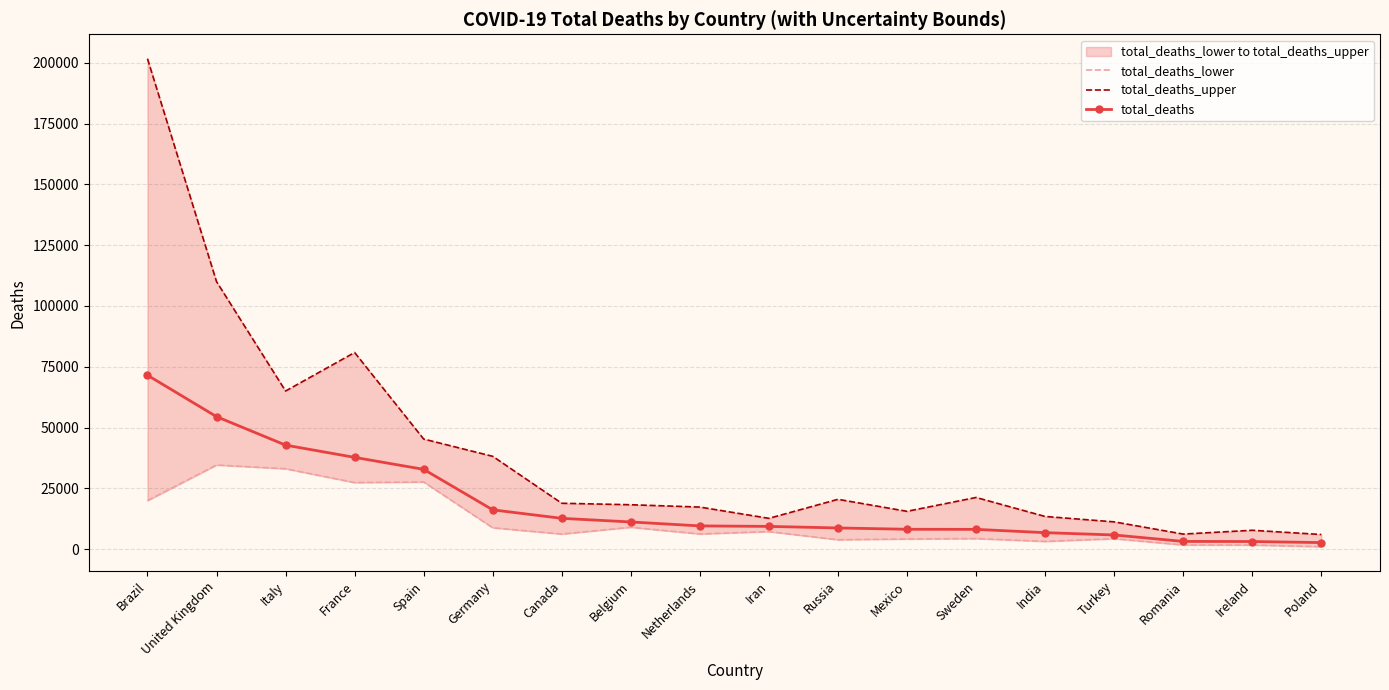

True or false: total_deaths and total_deaths_upper intersect in this chart.

False